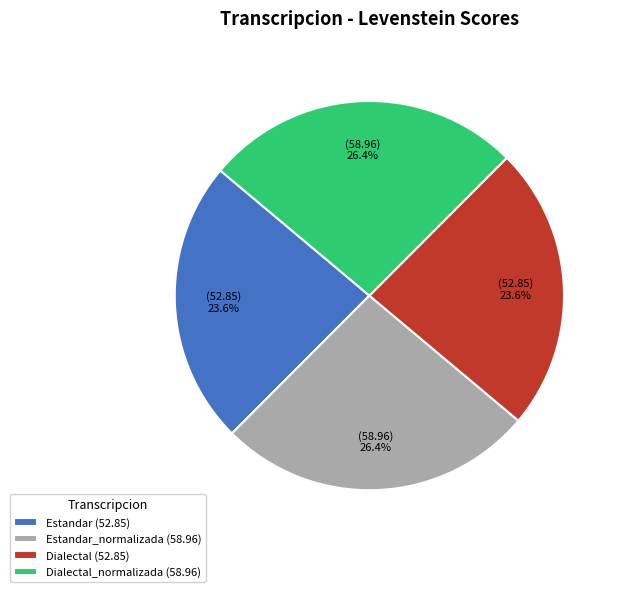

Do Estandar (52.85) and Dialectal (52.85) together represent more than half of the pie?

No